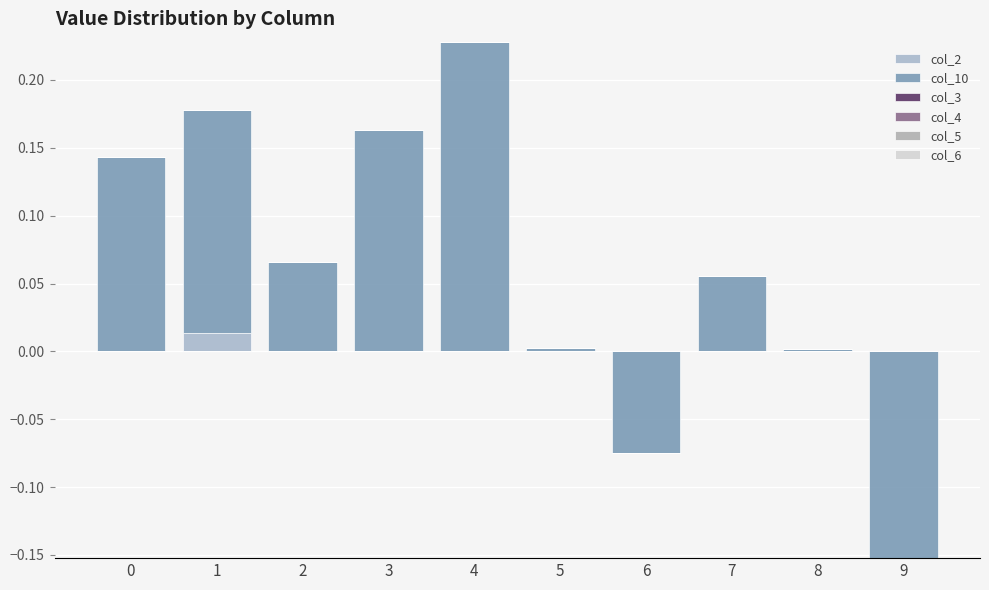

How many bars are there in total?

60